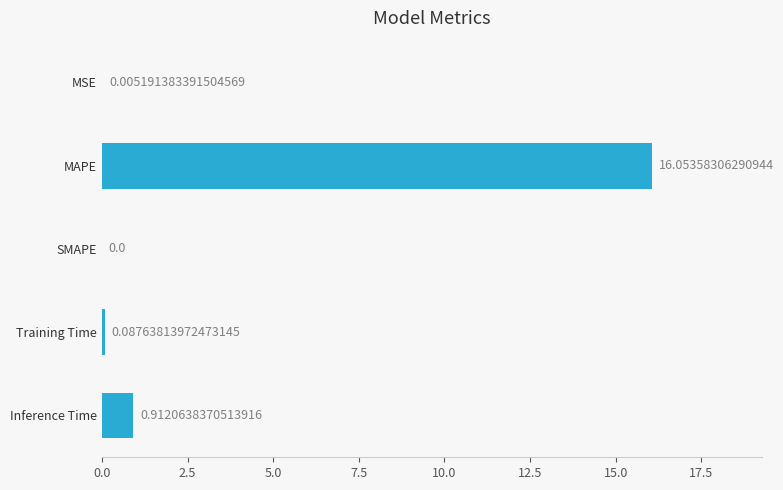

What is the sum of all values?

17.1